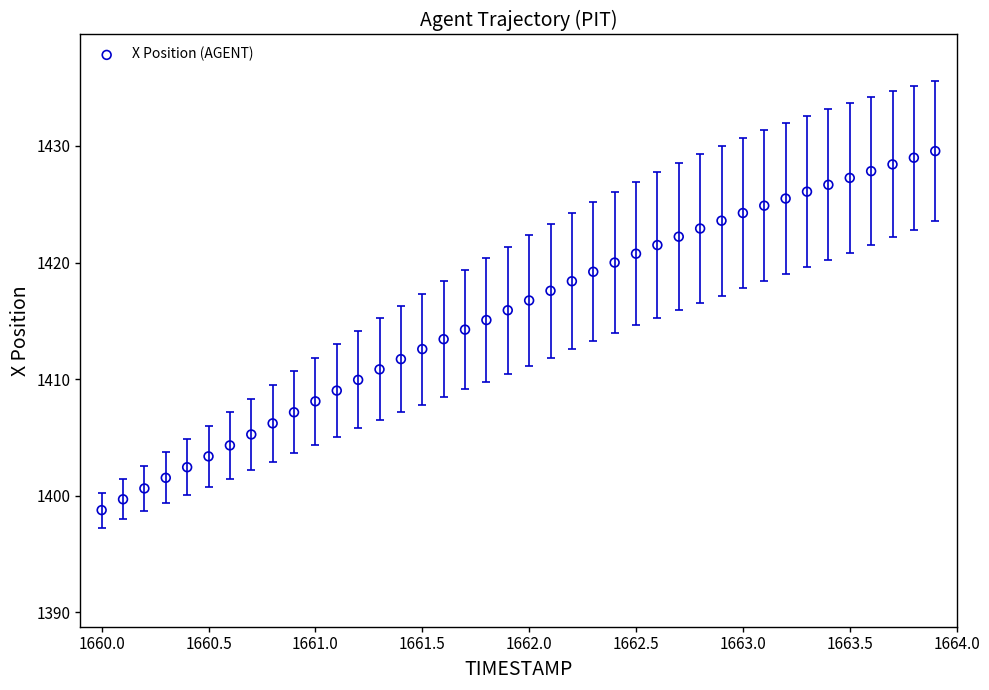

What is the range of X values (max minus min)?

3.9